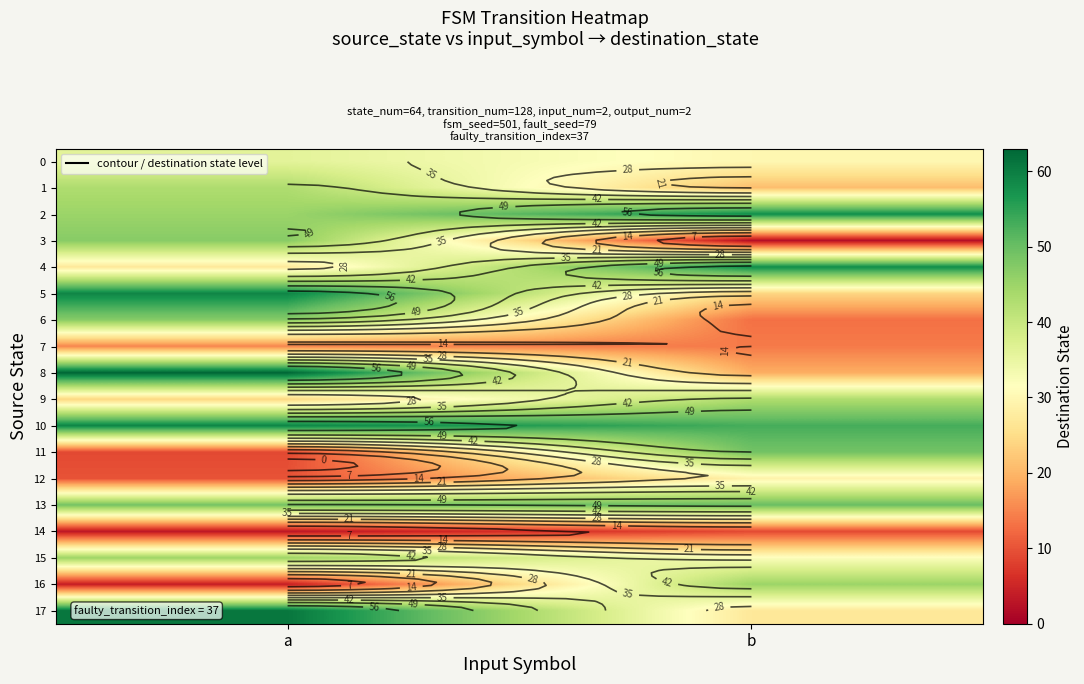

Is it true that 1 equals 21 at b?

True